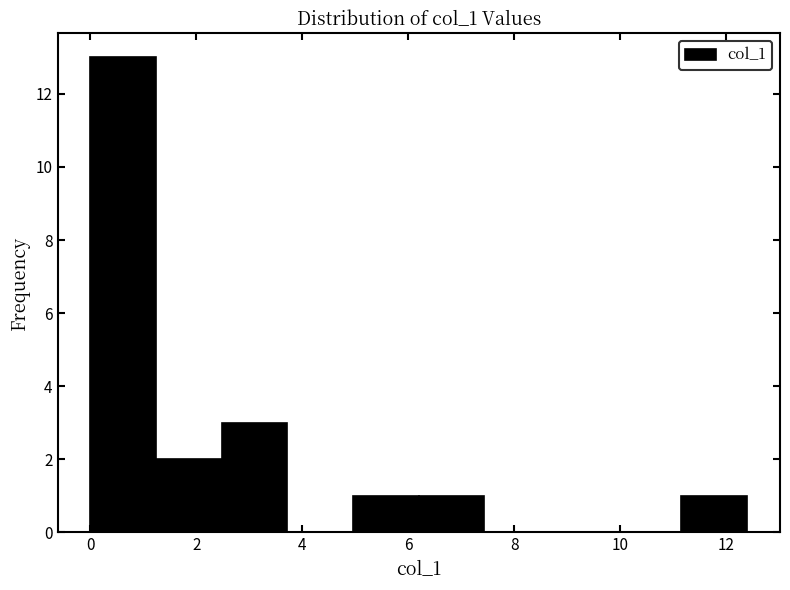

Reading left to right, list every bar in this chart as the range it spans on the x-axis followed by its height. Neither the bar edges nor the heights are printed on the chart, so give them approximately, as read against the axes.

0.0 to 1.2: 13
1.2 to 2.4: 2
2.4 to 3.8: 3
3.8 to 5.0: 0
5.0 to 6.2: 1
6.2 to 7.4: 1
7.4 to 8.6: 0
8.6 to 10.0: 0
10.0 to 11.2: 0
11.2 to 12.4: 1